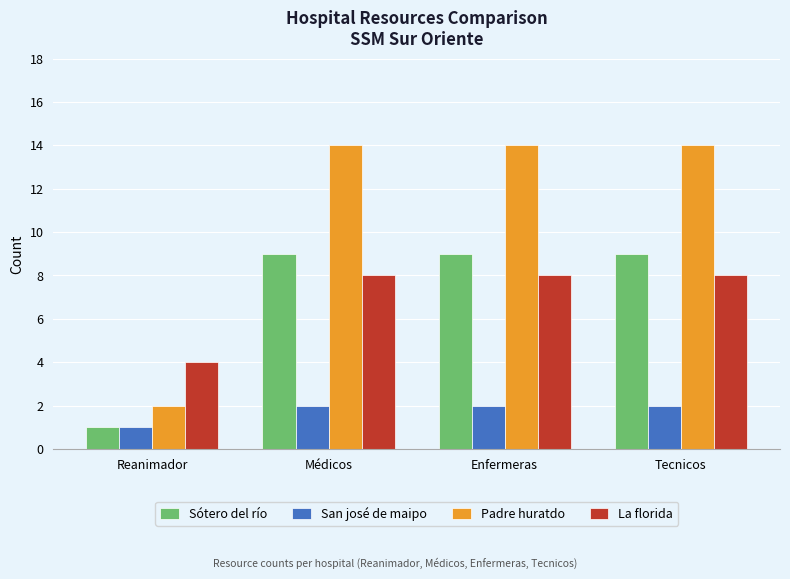

Is the value of La florida at Enfermeras greater than the value of Sótero del río at Médicos?

No